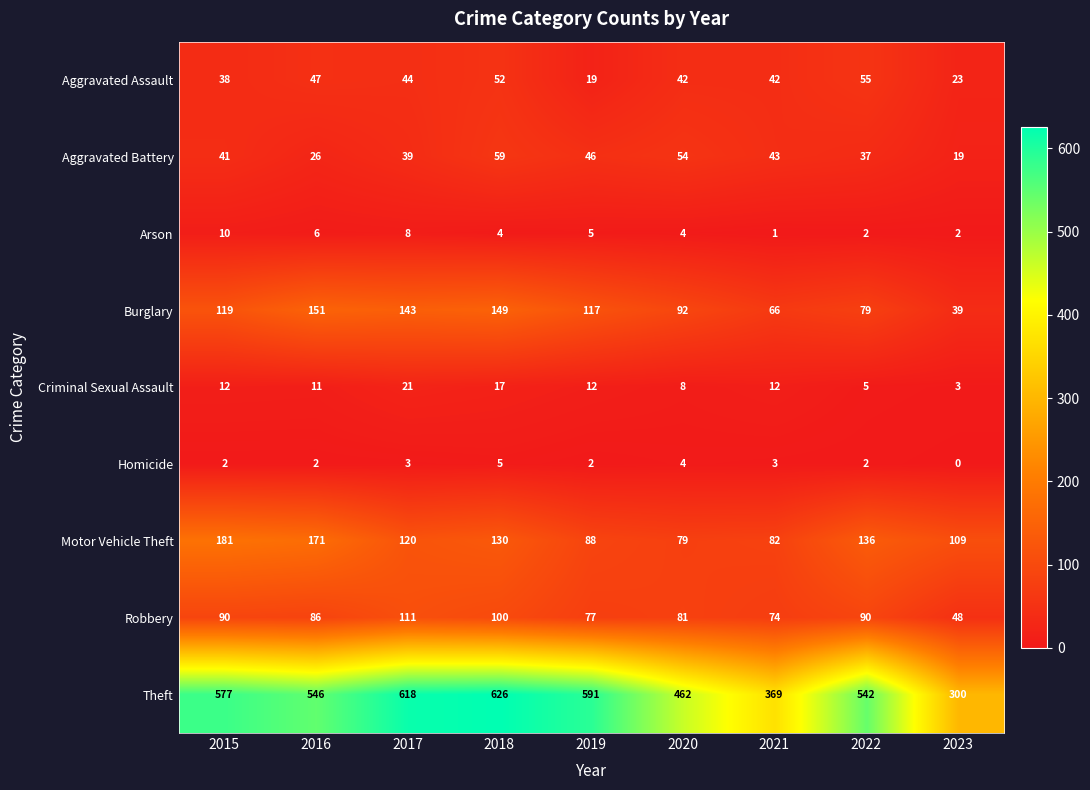

What is the sum of the Homicide values at 2017 and 2015?

5